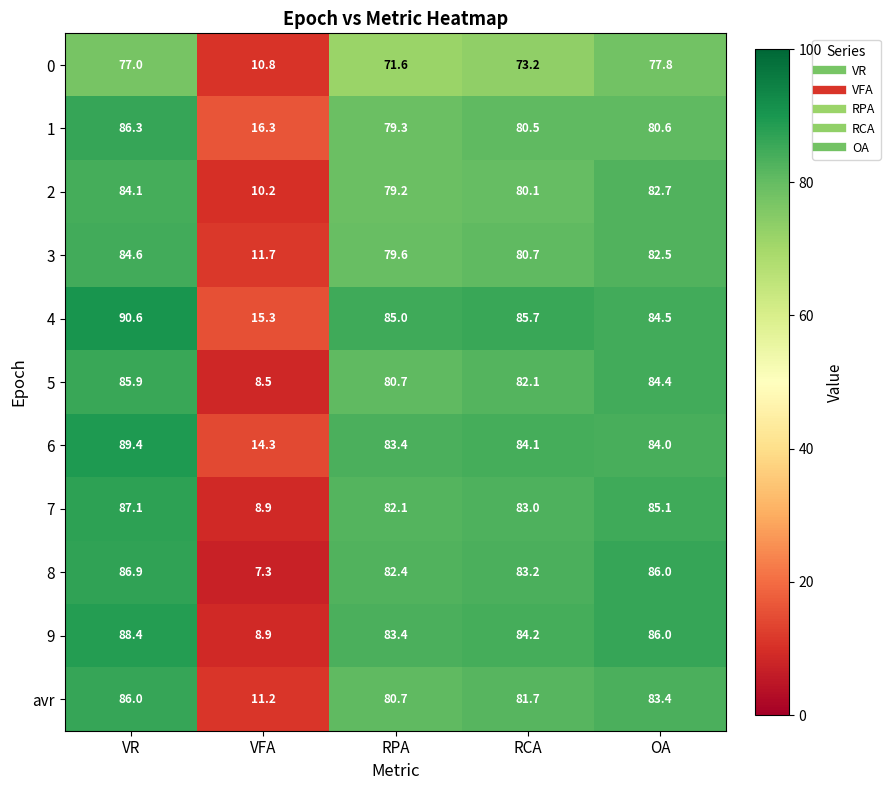

Where does the 6 series first go above 84?

VR